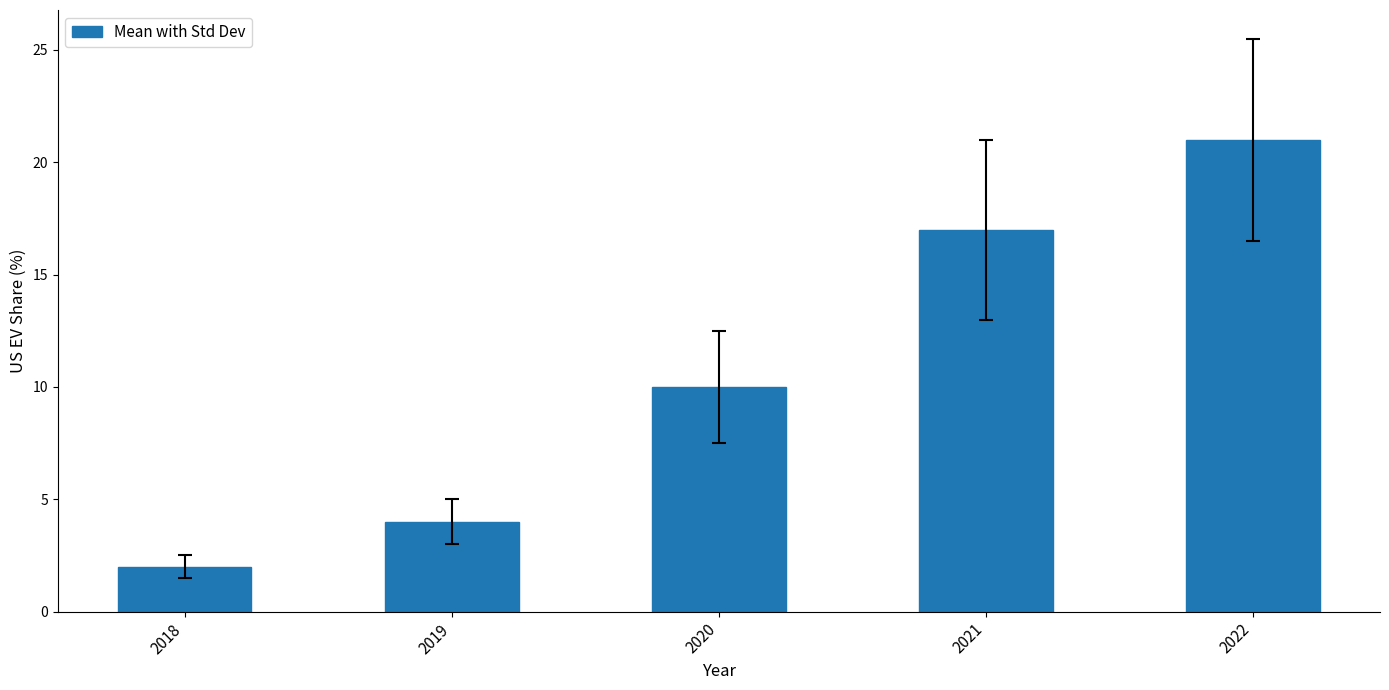

What is the sum of all values?

54